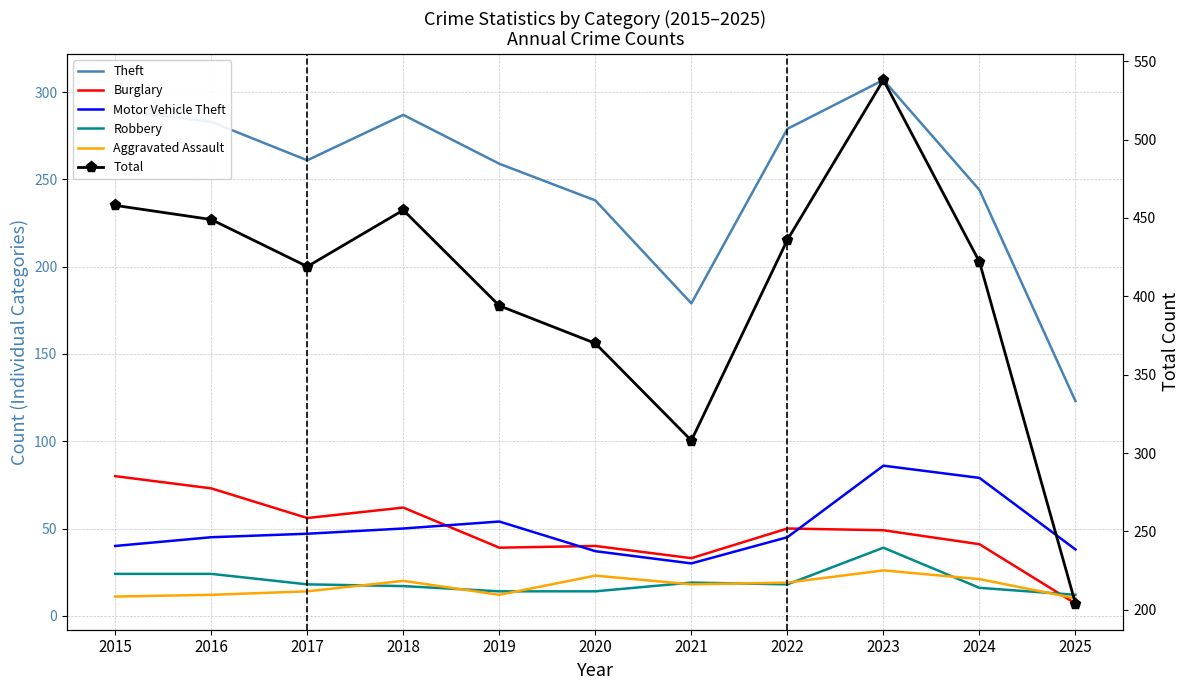

Where does the Total series first go above 422?

2015